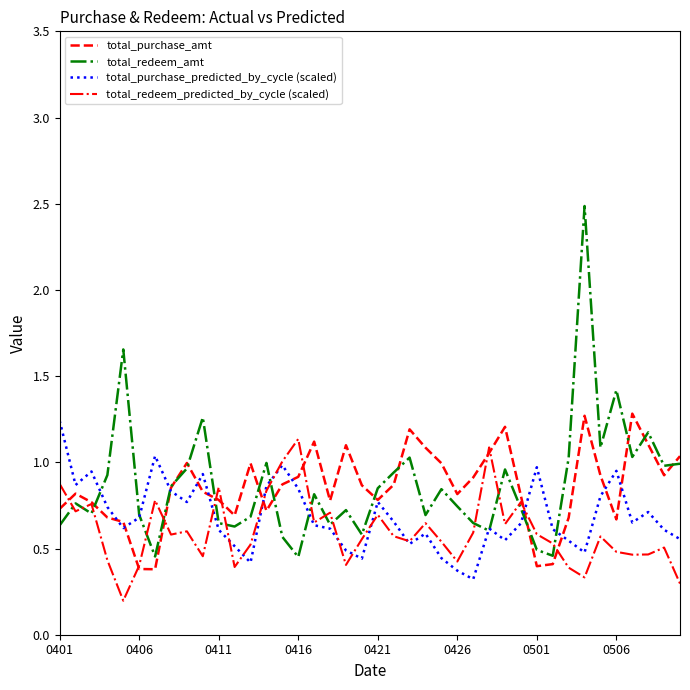

How many lines are shown in the chart?

4